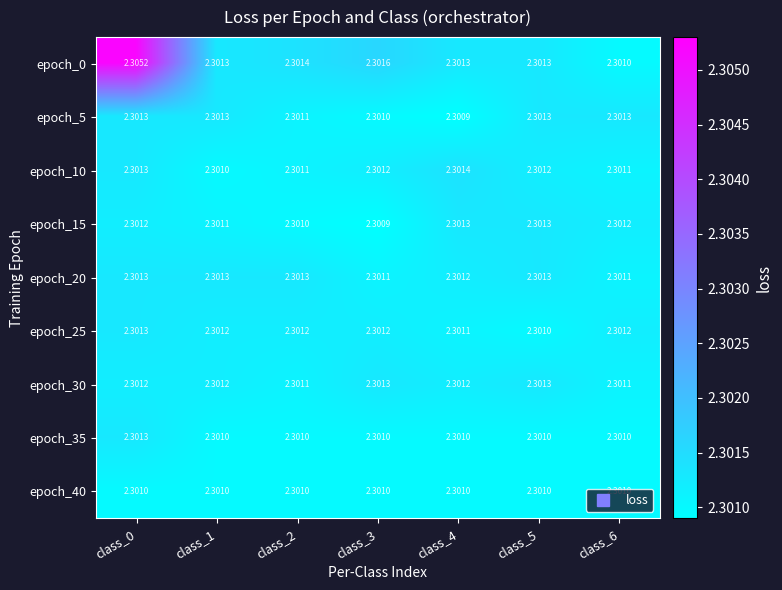

Rank the series at class_4 from highest to lowest value.

epoch_10, epoch_0, epoch_15, epoch_20, epoch_30, epoch_25, epoch_35, epoch_40, epoch_5